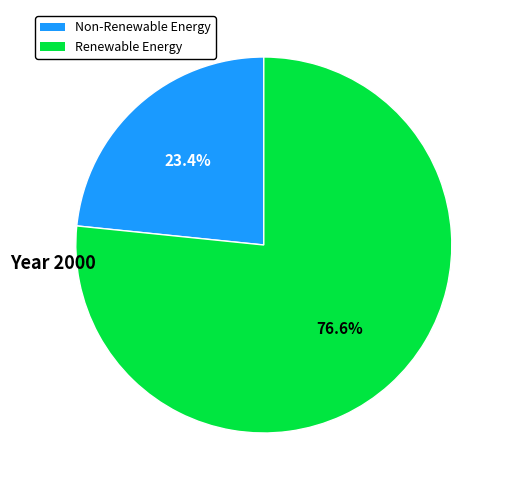

Does any single category account for the majority?

Yes